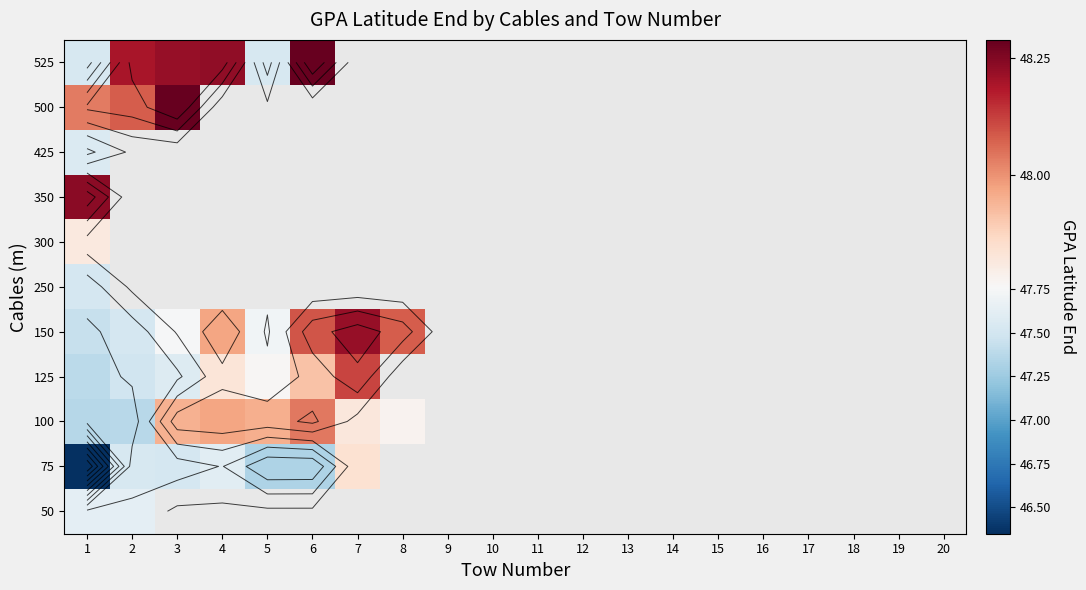

At which label does 150 reach its peak?

7